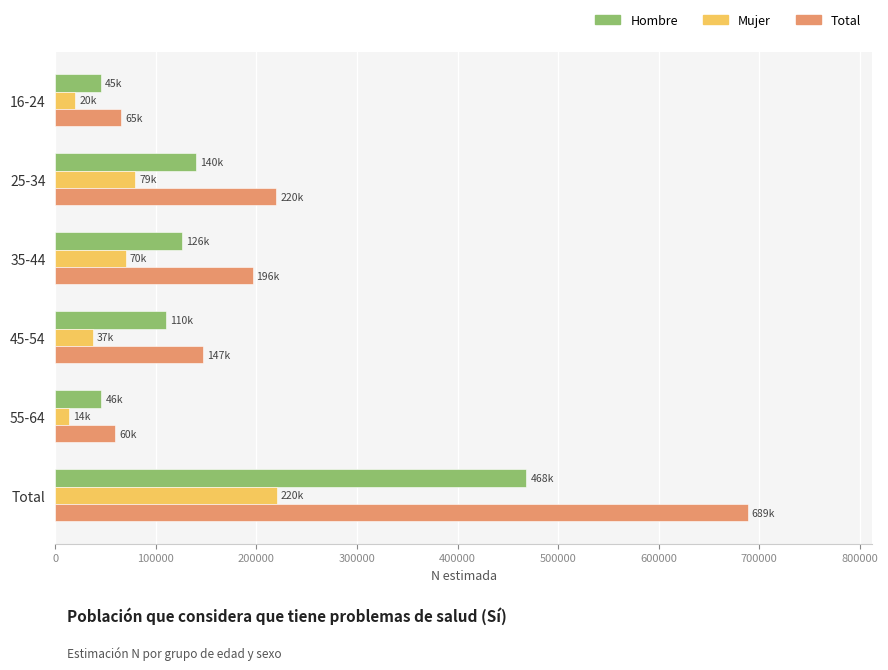

At which label does Total reach its peak?

Total